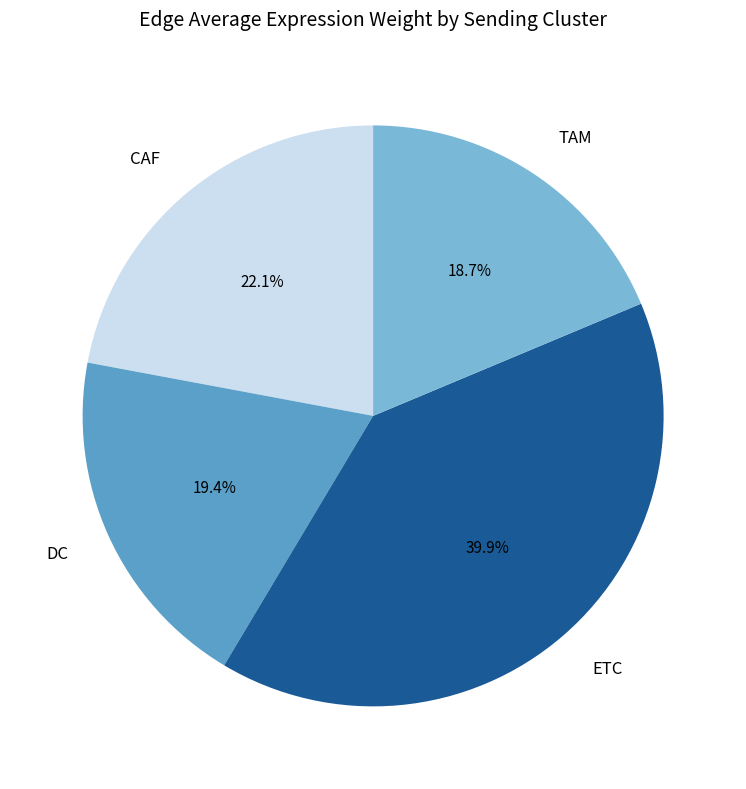

To the nearest percent, what portion does CAF represent?

22%